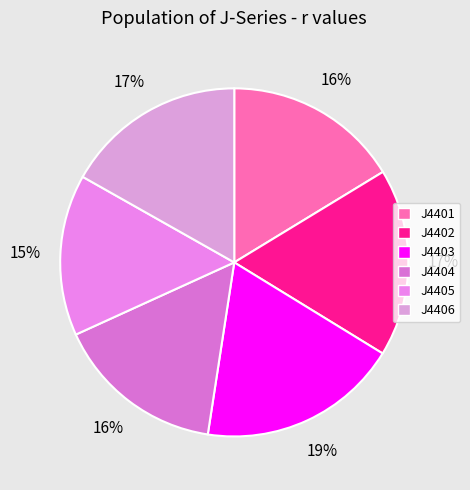

To the nearest percent, what is the combined percentage of J4402 and J4404?

33%